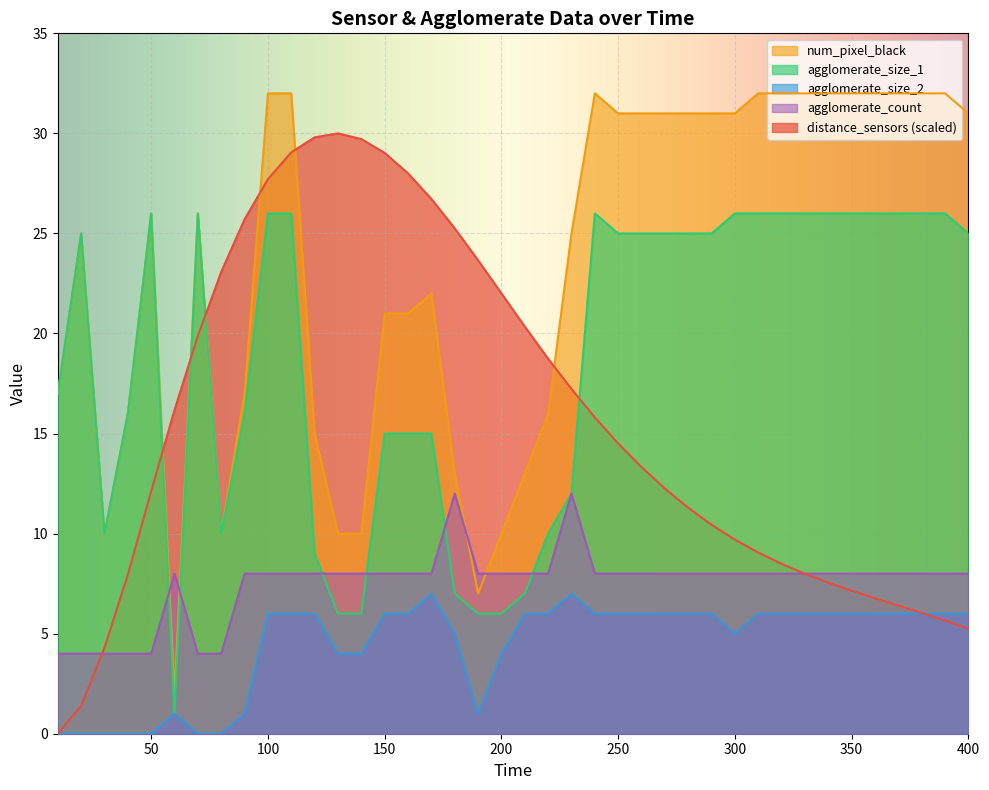

Reading right to left, extract all data points from this chart.

distance_sensors: 400=5.2	390=5.7	380=6.0	370=6.4	360=6.8	350=7.1	340=7.5	330=8.0	320=8.5	310=9.1	300=9.7	290=10.4	280=11.3	270=12.2	260=13.3	250=14.5	240=15.8	230=17.2	220=18.7	210=20.3	200=22.0	190=23.7	180=25.3	170=26.7	160=28.0	150=29.0	140=29.7	130=30.0	120=29.8	110=29.1	100=27.7	90=25.7	80=23.1	70=19.9	60=16.2	50=12.1	40=7.9	30=4.3	20=1.4	10=0.0
num_pixel_black: 400=31.0	390=32.0	380=32.0	370=32.0	360=32.0	350=32.0	340=32.0	330=32.0	320=32.0	310=32.0	300=31.0	290=31.0	280=31.0	270=31.0	260=31.0	250=31.0	240=32.0	230=25.0	220=16.0	210=13.0	200=10.0	190=7.0	180=13.0	170=22.0	160=21.0	150=21.0	140=10.0	130=10.0	120=15.0	110=32.0	100=32.0	90=17.0	80=10.0	70=26.0	60=2.0	50=26.0	40=16.0	30=10.0	20=25.0	10=17.0
agglomerate_size_1: 400=25.0	390=26.0	380=26.0	370=26.0	360=26.0	350=26.0	340=26.0	330=26.0	320=26.0	310=26.0	300=26.0	290=25.0	280=25.0	270=25.0	260=25.0	250=25.0	240=26.0	230=12.0	220=10.0	210=7.0	200=6.0	190=6.0	180=7.0	170=15.0	160=15.0	150=15.0	140=6.0	130=6.0	120=9.0	110=26.0	100=26.0	90=16.0	80=10.0	70=26.0	60=1.0	50=26.0	40=16.0	30=10.0	20=25.0	10=17.0
agglomerate_size_2: 400=6.0	390=6.0	380=6.0	370=6.0	360=6.0	350=6.0	340=6.0	330=6.0	320=6.0	310=6.0	300=5.0	290=6.0	280=6.0	270=6.0	260=6.0	250=6.0	240=6.0	230=7.0	220=6.0	210=6.0	200=4.0	190=1.0	180=5.0	170=7.0	160=6.0	150=6.0	140=4.0	130=4.0	120=6.0	110=6.0	100=6.0	90=1.0	80=0.0	70=0.0	60=1.0	50=0.0	40=0.0	30=0.0	20=0.0	10=0.0
agglomerate_count: 400=8.0	390=8.0	380=8.0	370=8.0	360=8.0	350=8.0	340=8.0	330=8.0	320=8.0	310=8.0	300=8.0	290=8.0	280=8.0	270=8.0	260=8.0	250=8.0	240=8.0	230=12.0	220=8.0	210=8.0	200=8.0	190=8.0	180=12.0	170=8.0	160=8.0	150=8.0	140=8.0	130=8.0	120=8.0	110=8.0	100=8.0	90=8.0	80=4.0	70=4.0	60=8.0	50=4.0	40=4.0	30=4.0	20=4.0	10=4.0